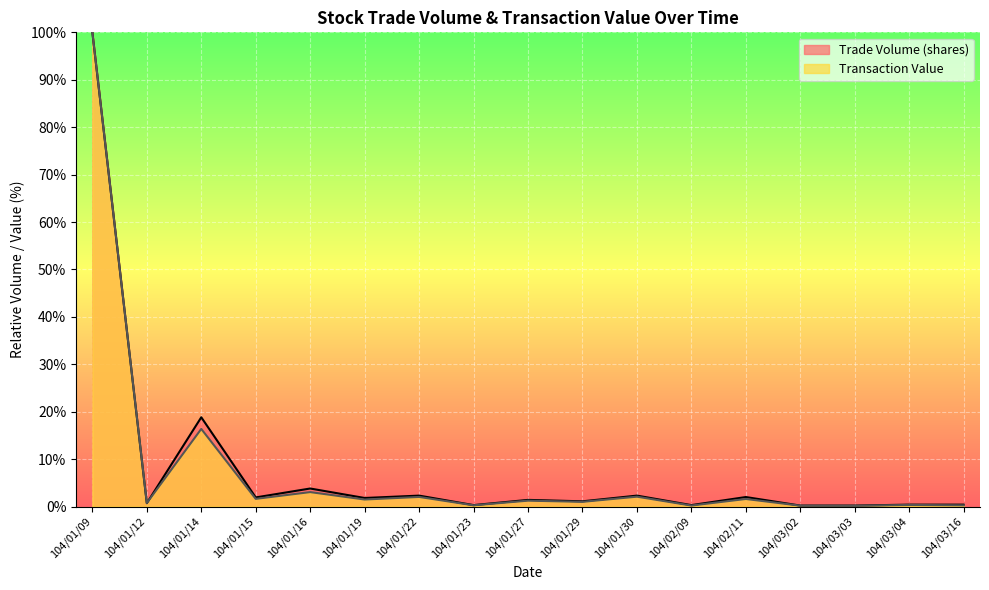

Which category has the lowest value in the Transaction Value series?

104/03/03